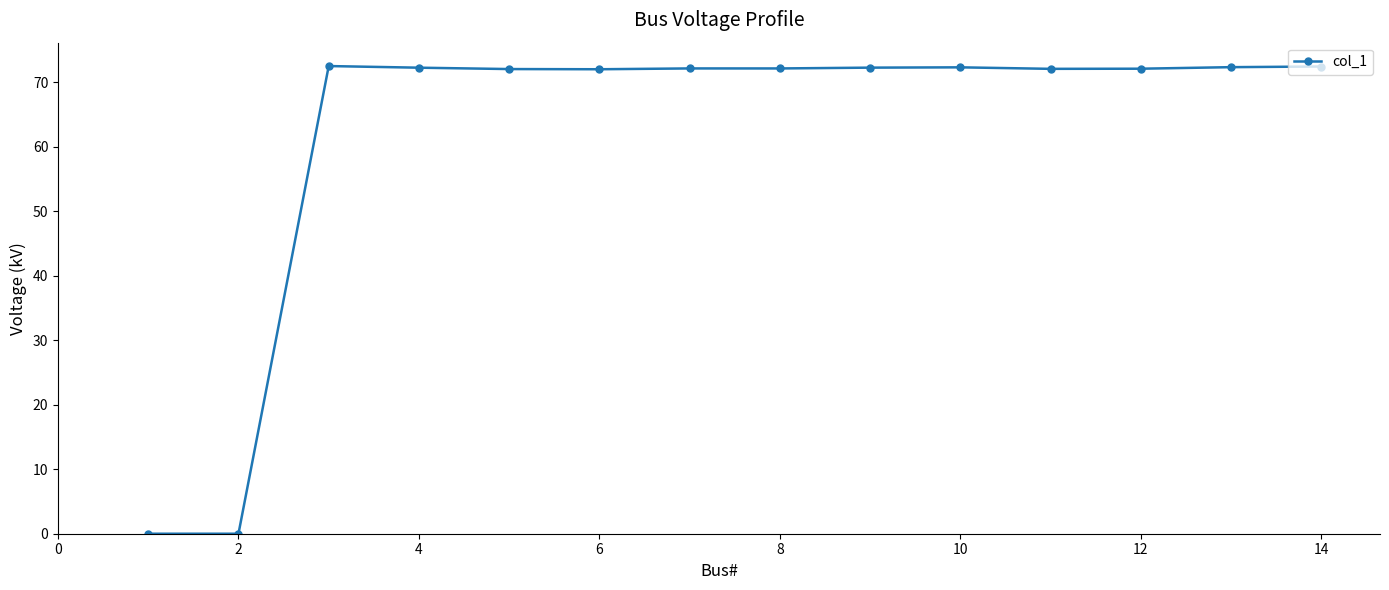

What is the value of the 4th point from the left?

72.2